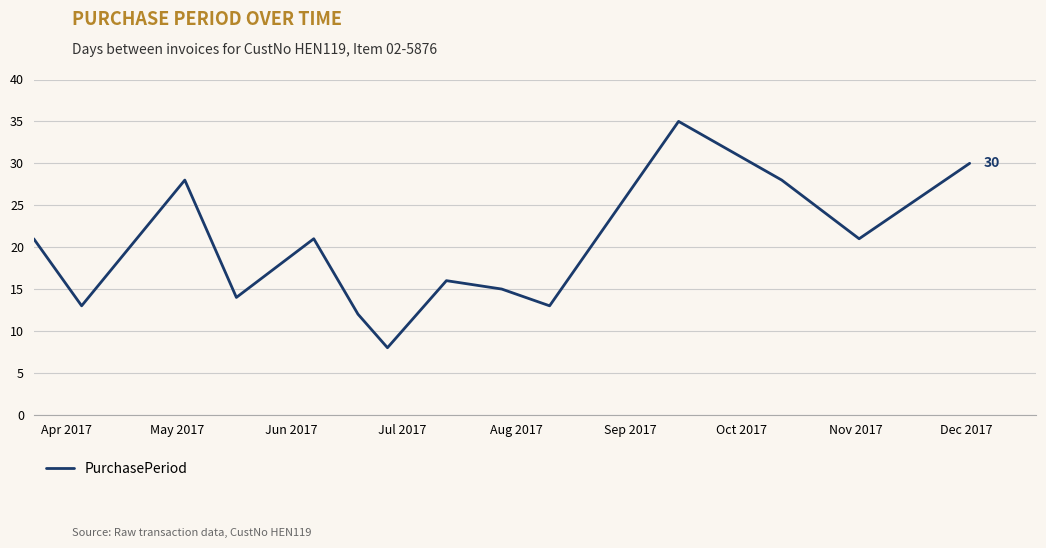

What is the greatest value displayed?

35